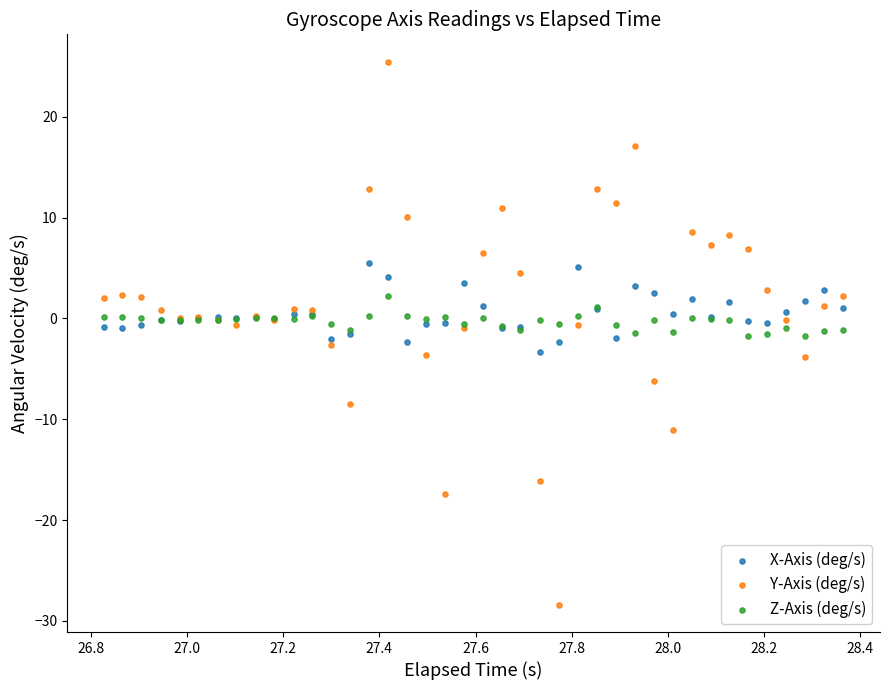

Which series contains the lowest Y value?

Y-Axis (deg/s)